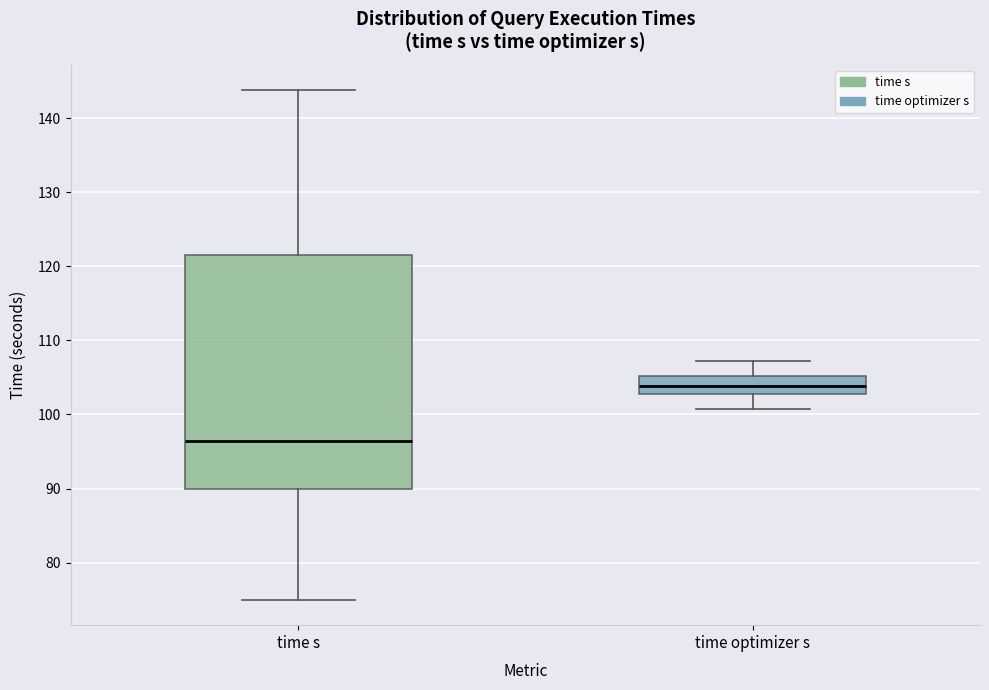

Where does the median line of the box for time optimizer s sit on the y-axis? The values are not printed on the chart, so give them approximately, as read against the axis.

104